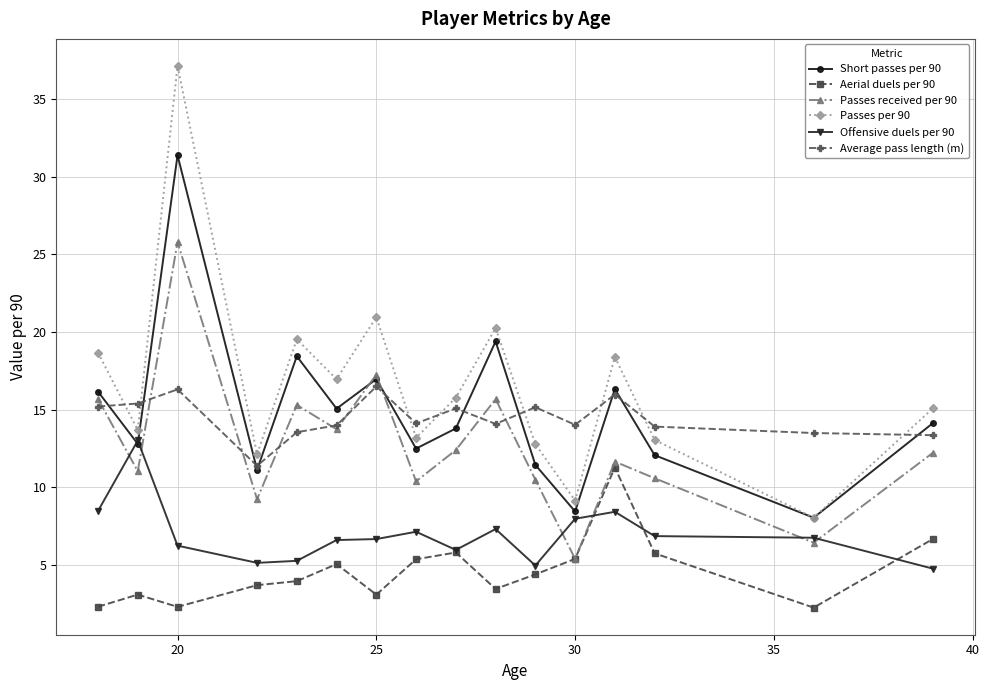

True or false: Aerial duels per 90 and Average pass length (m) cross at least once.

False